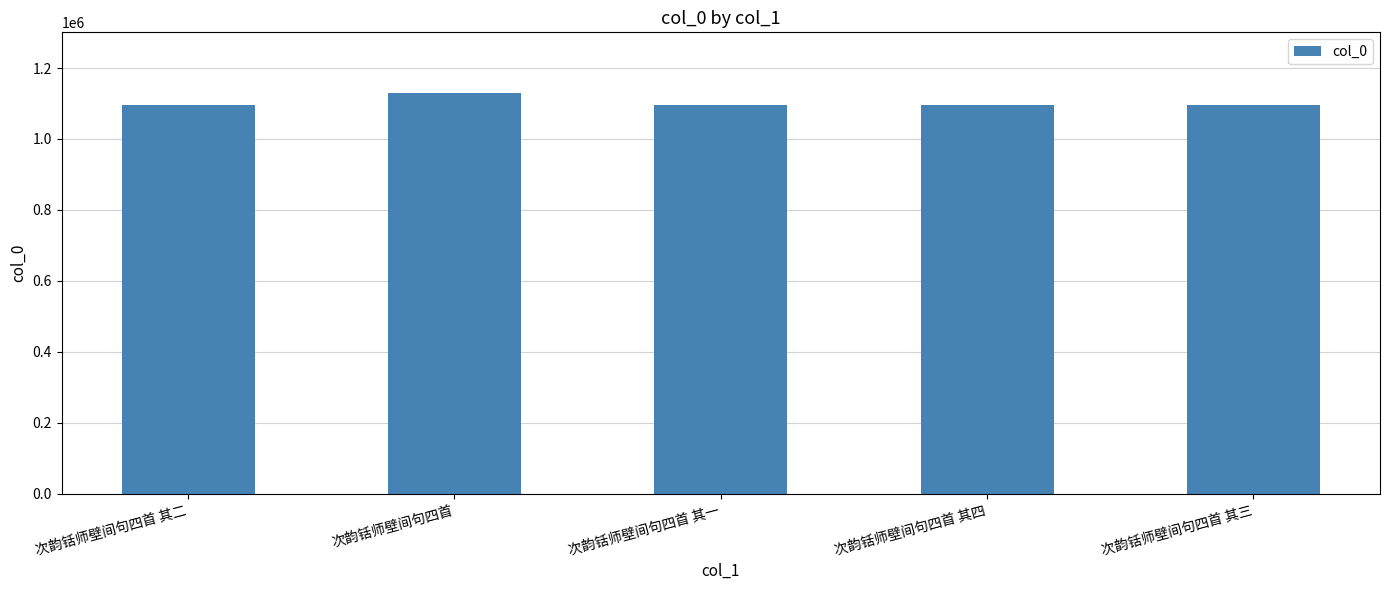

Count the number of categories in the chart.

5